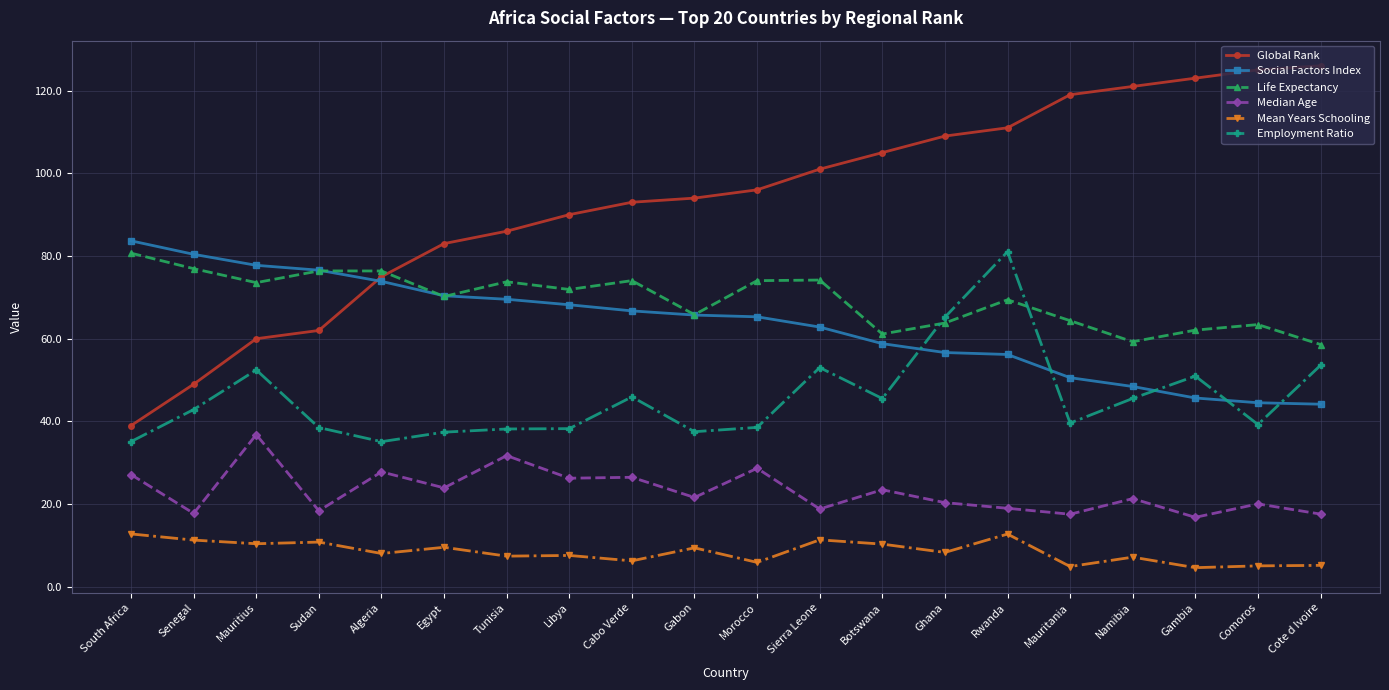

Rank the series at Ghana from lowest to highest value.

Mean Years Schooling, Median Age, Social Factors Index, Life Expectancy, Employment Ratio, Global Rank